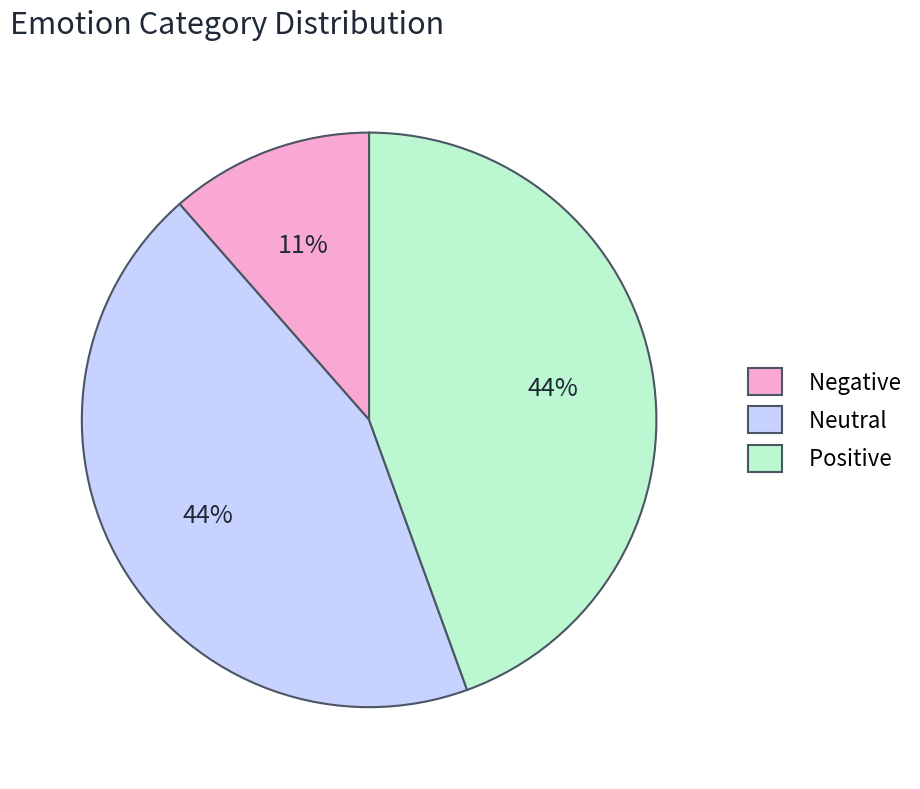

Which has a higher value, Positive or Negative?

Positive